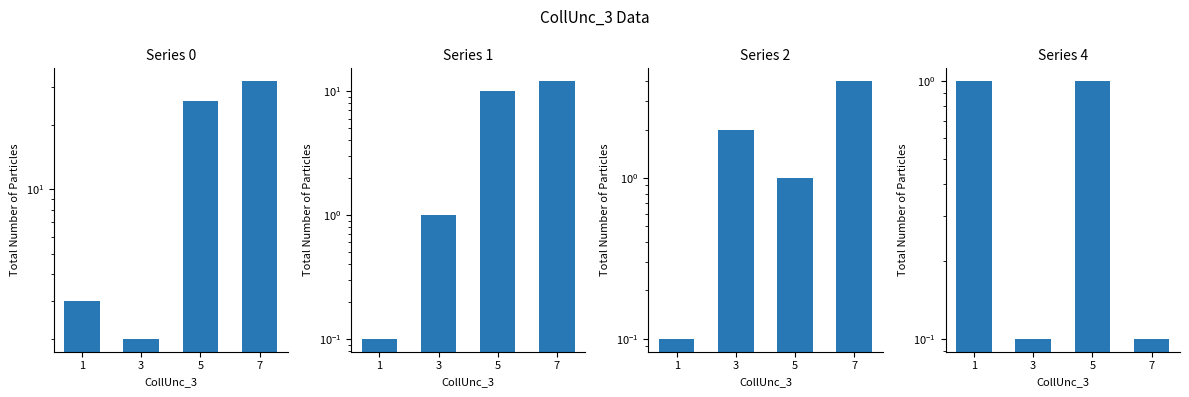

At how many categories does at least one series exceed 31?

1